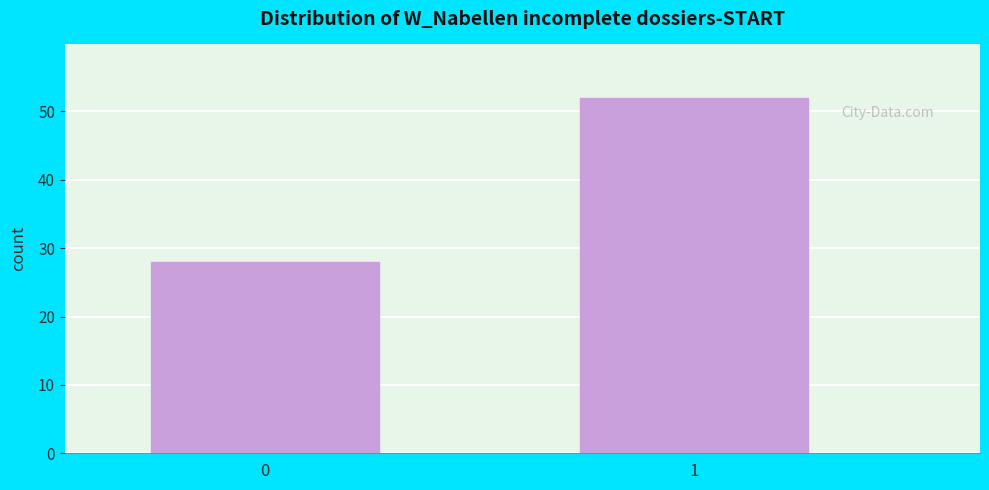

Reading left to right, extract all data points from this chart.

28	52